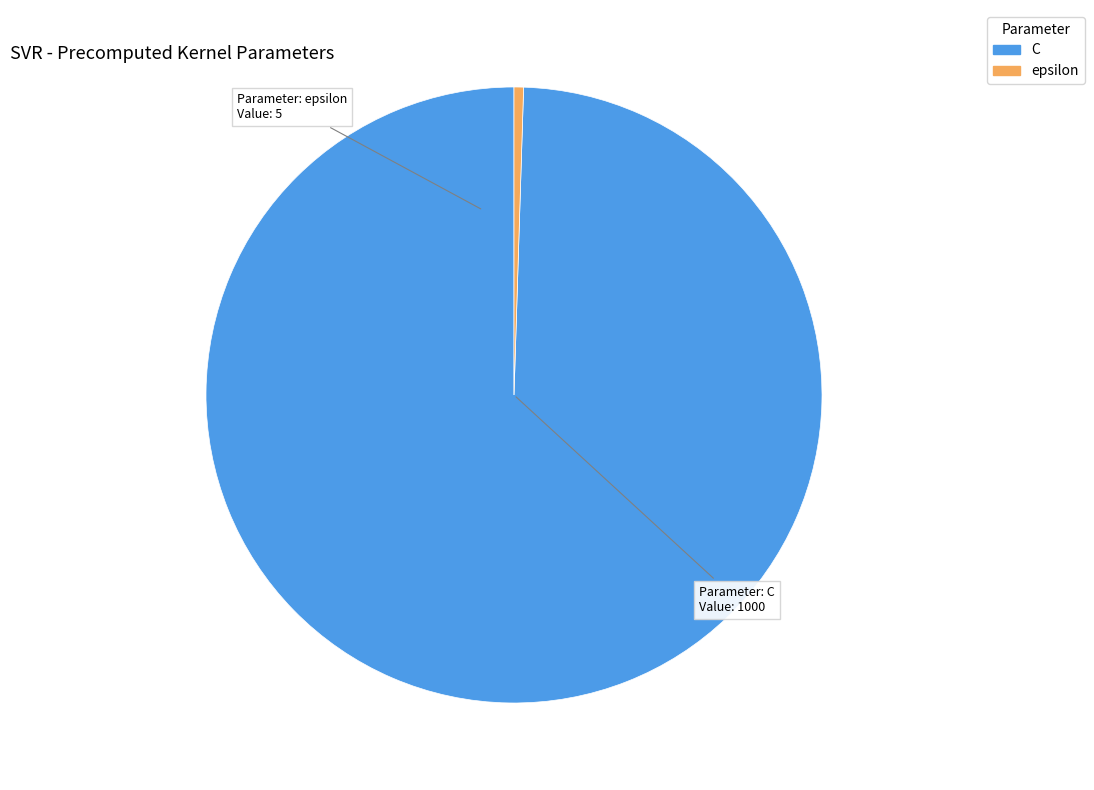

Do C and epsilon together represent more than half of the pie?

Yes